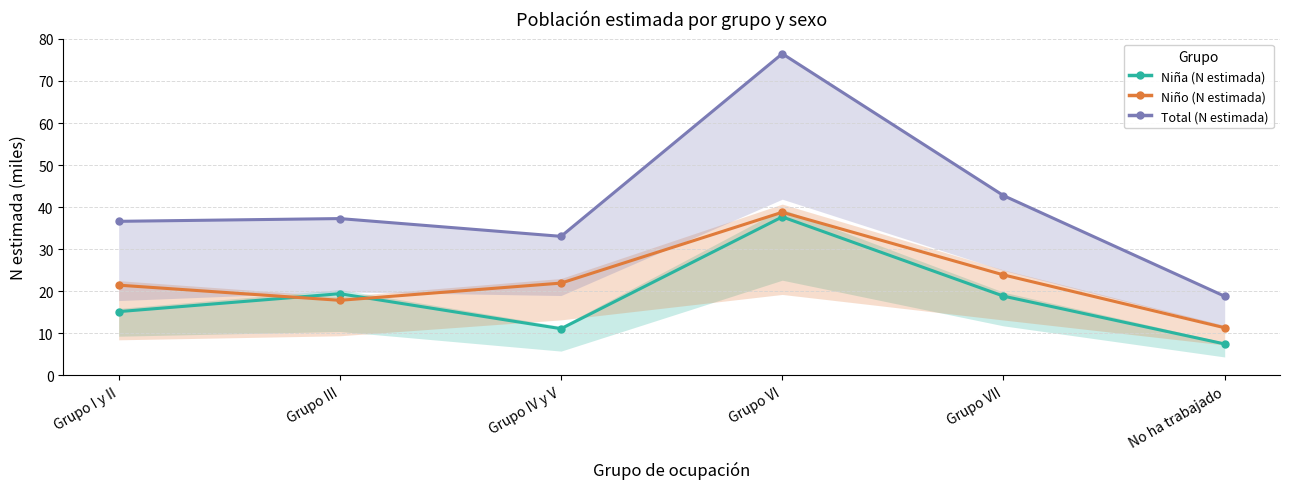

At how many categories does at least one series exceed 45?

1